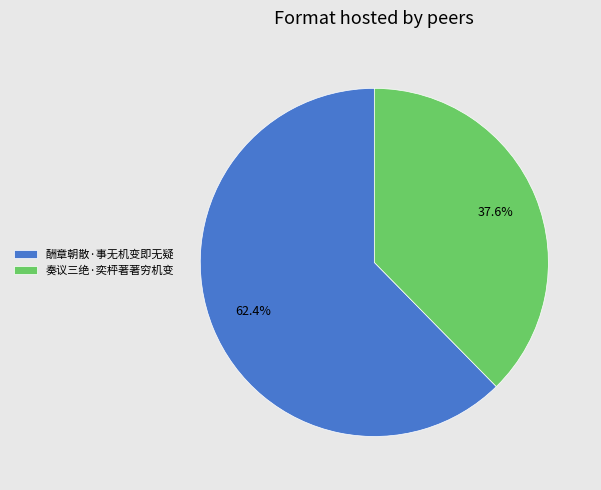

Is it true that 酬章朝散·事无机变即无疑 is 71% of the pie?

False